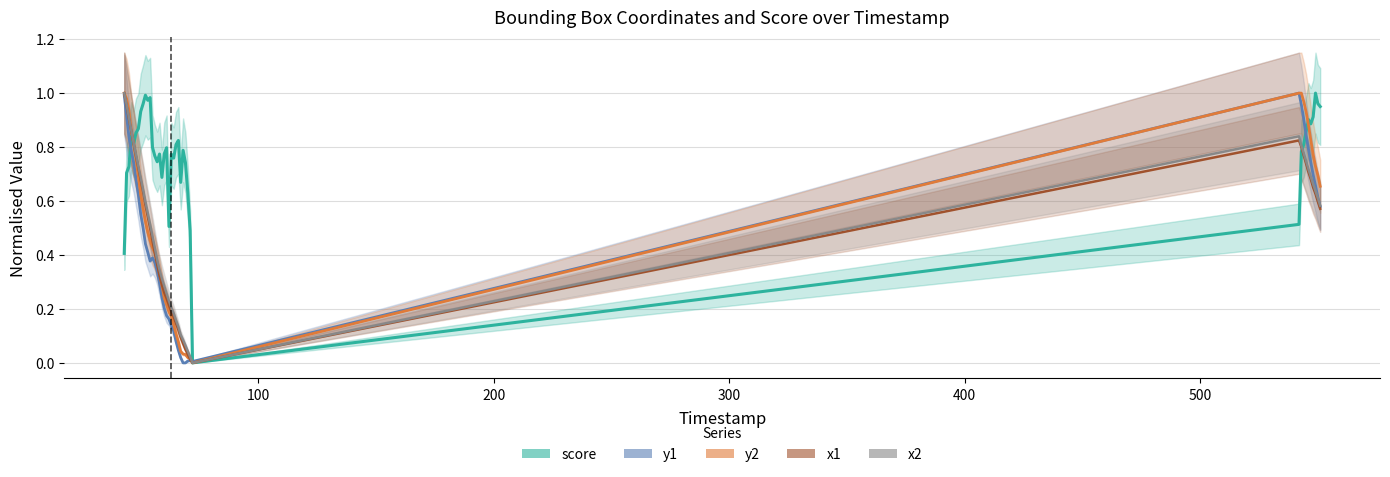

Which category has the lowest value in the x2 series?

72